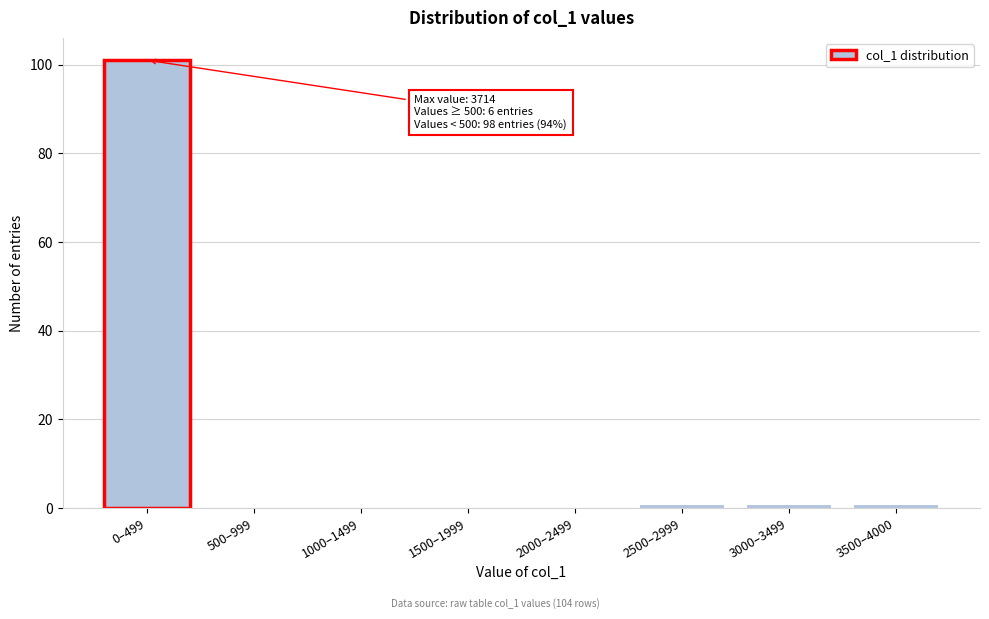

Reading left to right, transcribe all the data shown in this chart.

0–499=101	500–999=0	1000–1499=0	1500–1999=0	2000–2499=0	2500–2999=1	3000–3499=1	3500–4000=1